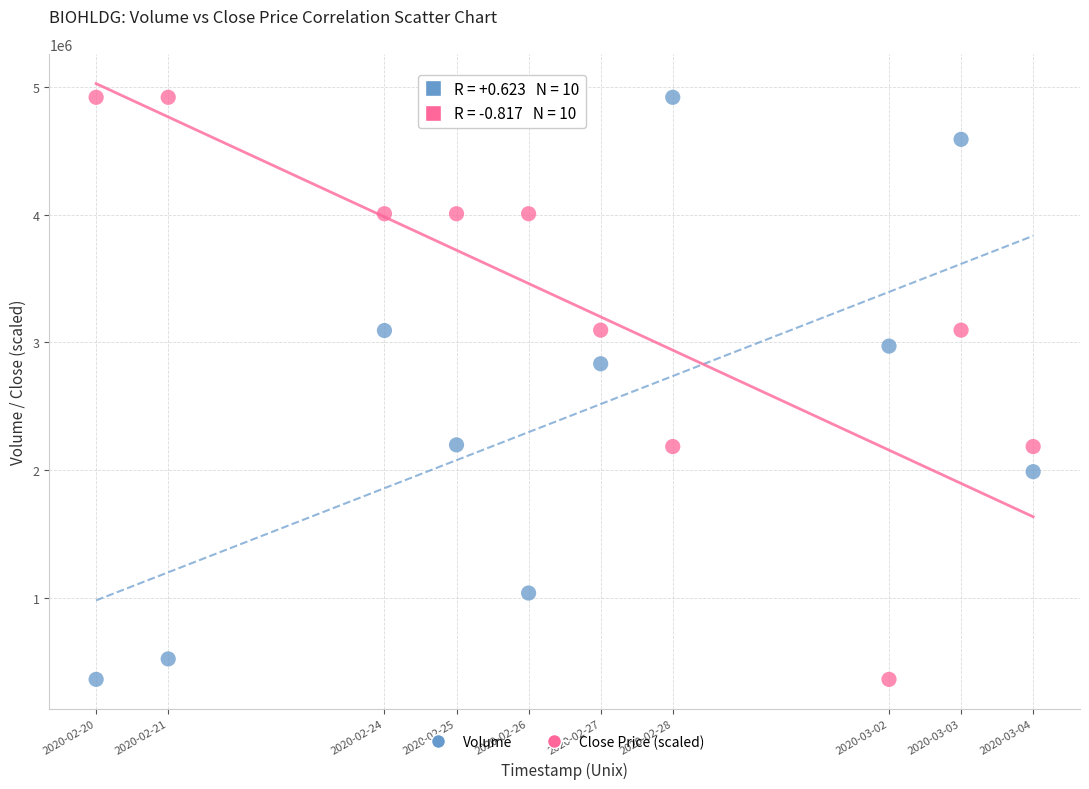

What is the X range (max minus min) for the scatter plot?

1123200.0